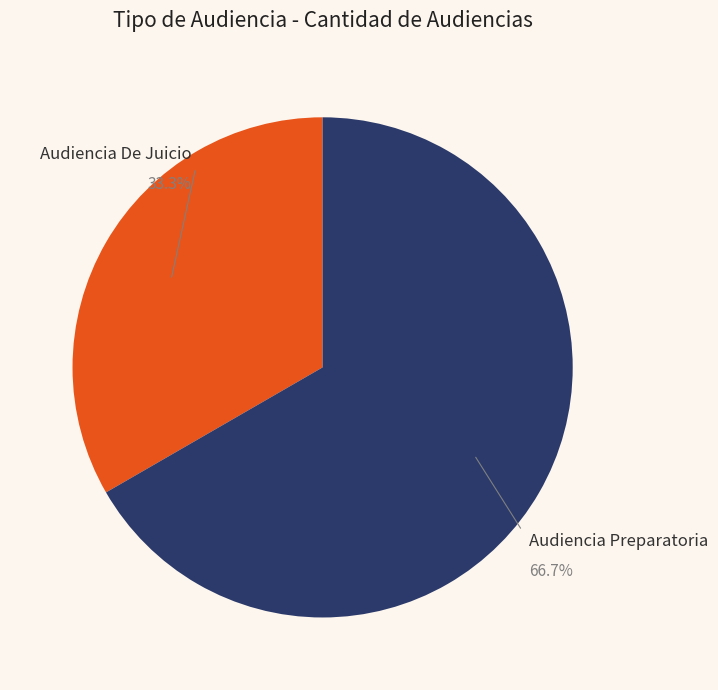

Rank the categories by value from lowest to highest.

Audiencia De Juicio, Audiencia Preparatoria